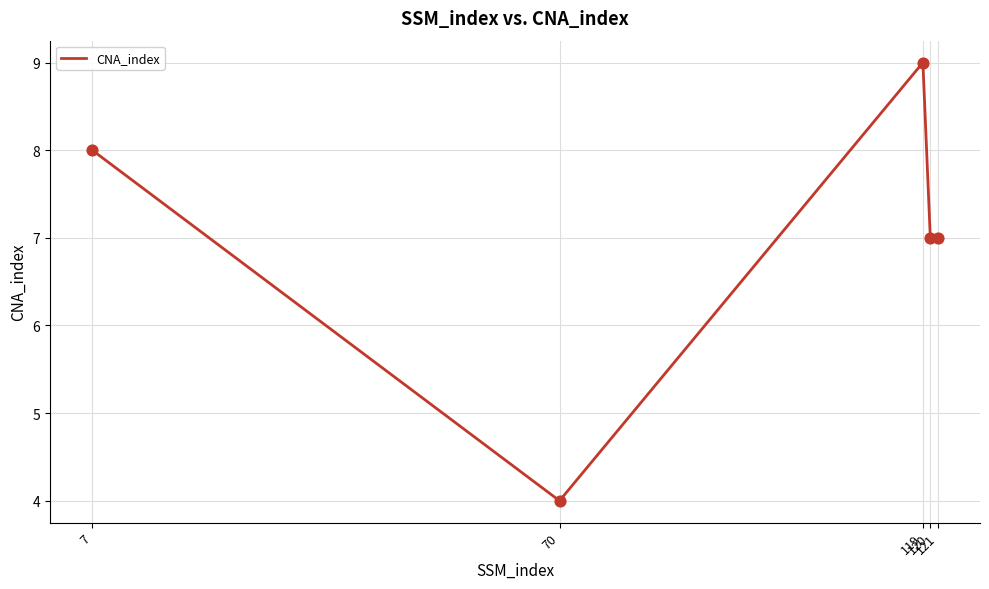

Between 70 and 119, which is larger?

119